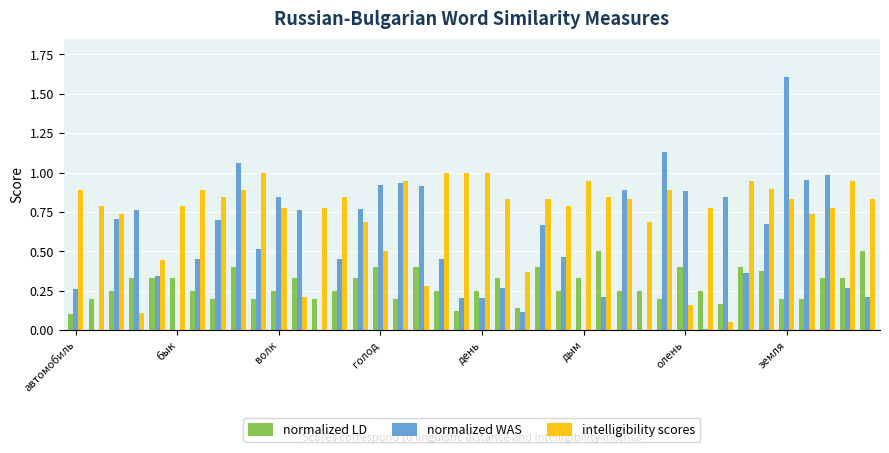

How many data points does each series have?

40